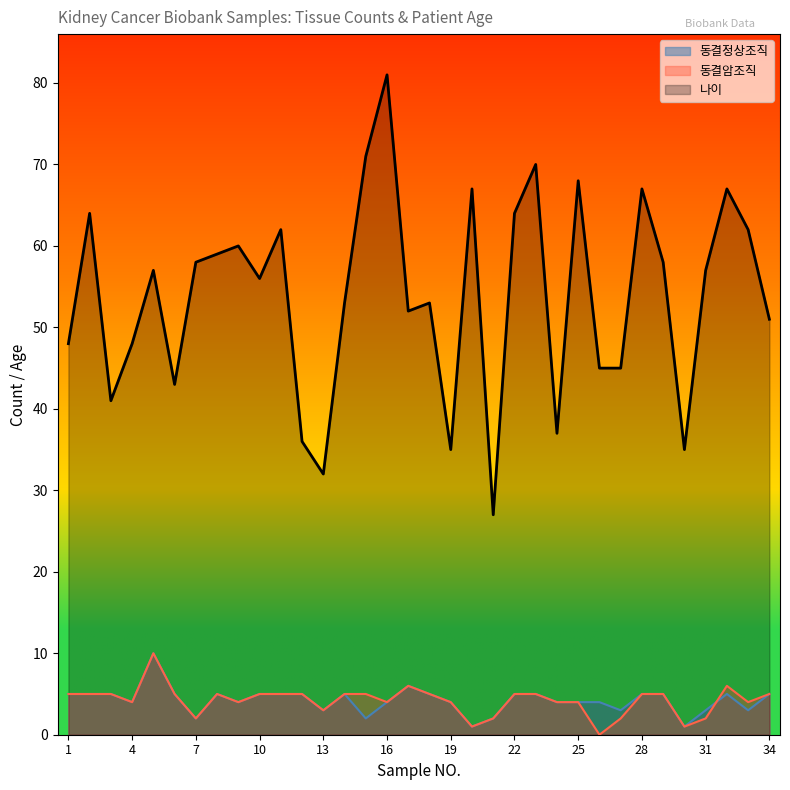

What is the highest value of the 동결정상조직 series?

10